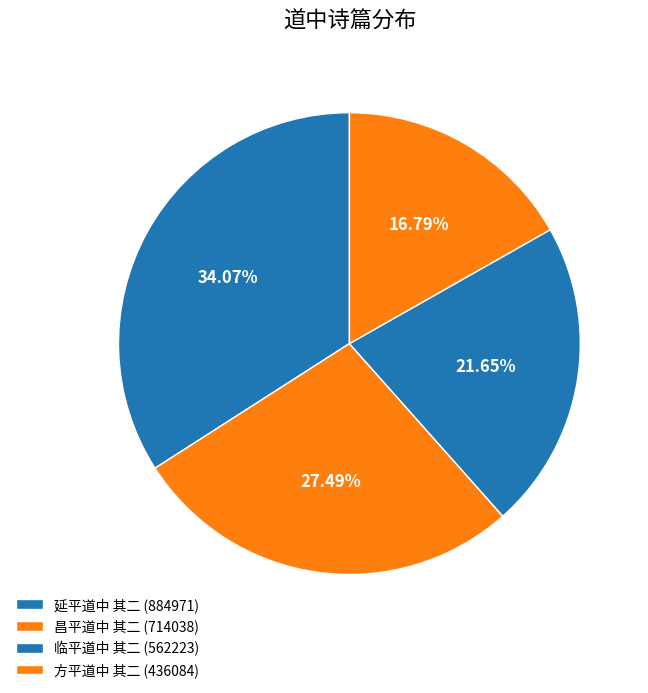

Combined, what portion of the pie is 昌平道中 其二 and 延平道中 其二?

61.6%